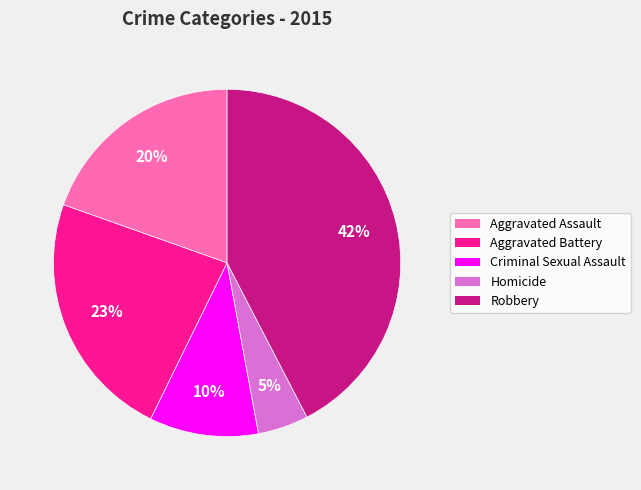

Which slice is the smallest?

Homicide